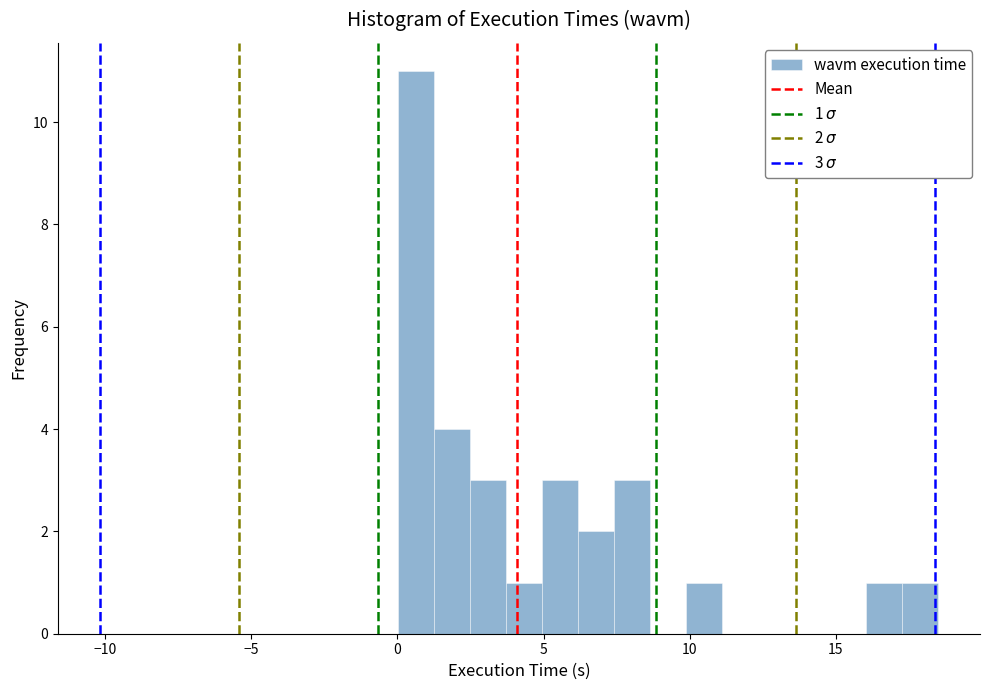

Read against the x-axis, roughly where is the centre of the tallest bar?

0.5